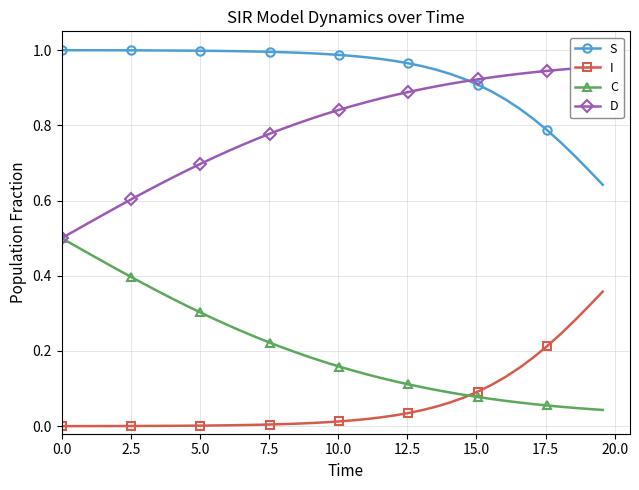

True or false: I and S cross at least once.

False